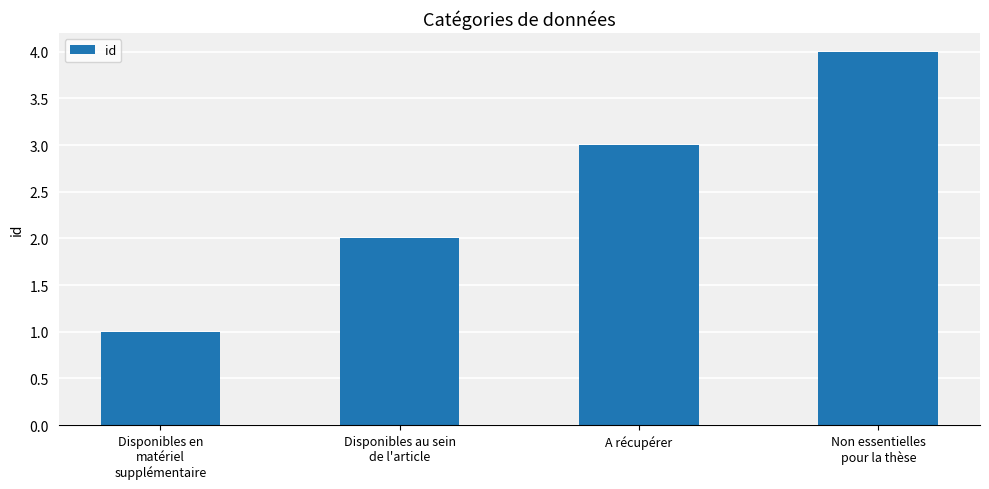

Where is the data nearest to the value 2?

Disponibles au sein
de l'article